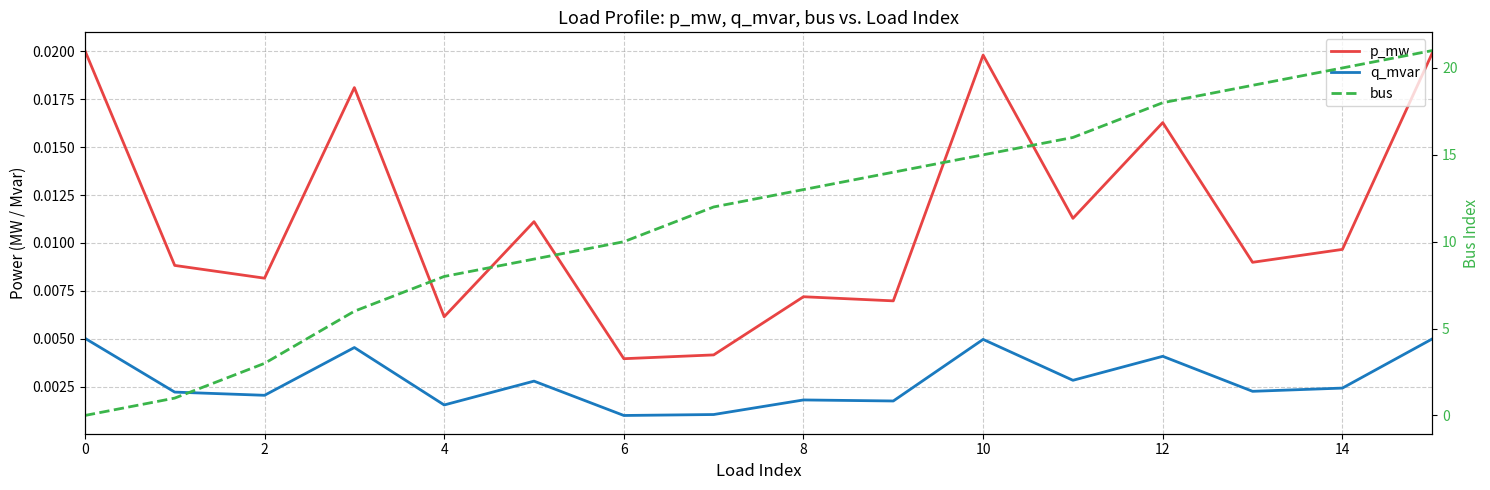

What are all the series names shown in the legend?

p_mw, q_mvar, bus